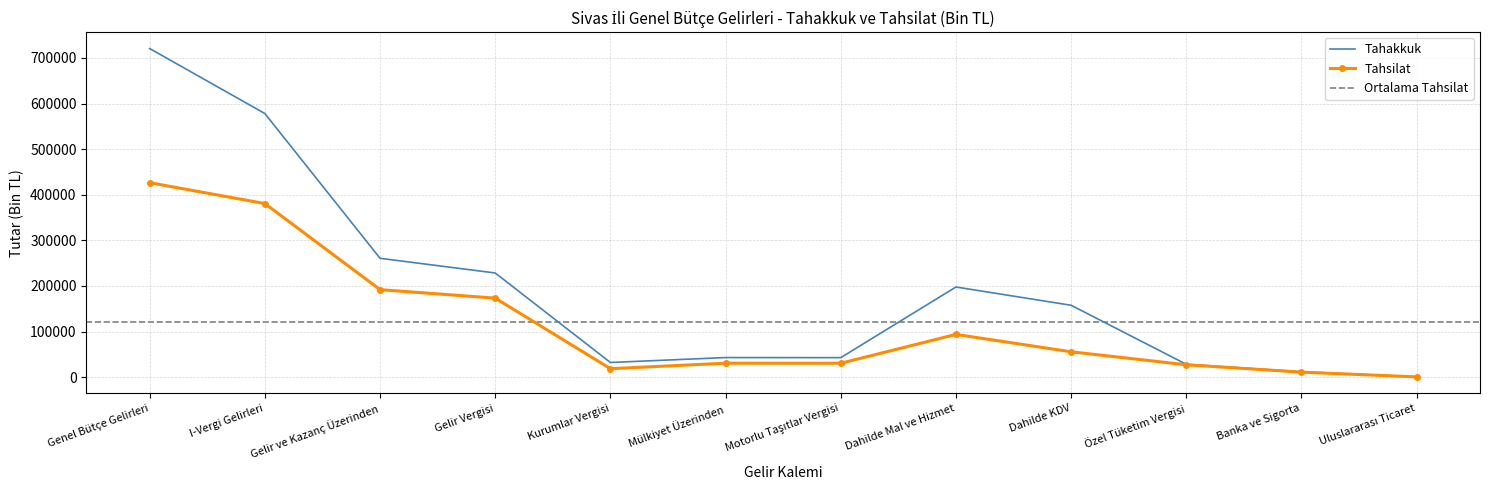

What is the highest value of the Tahsilat series?

426370